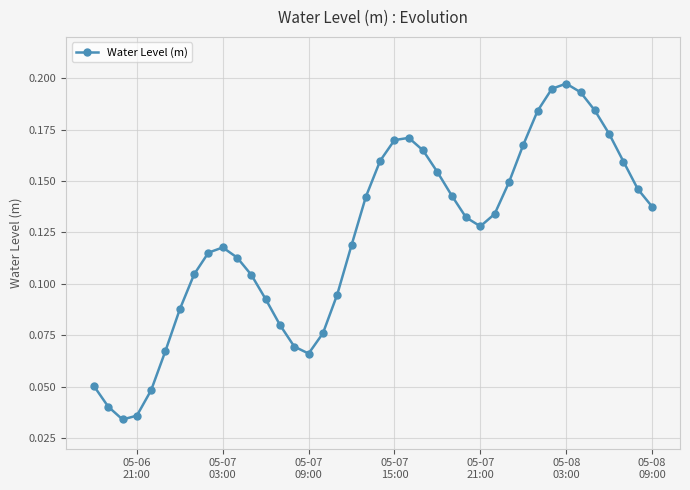

Count the values in the range 0 to 1.

40